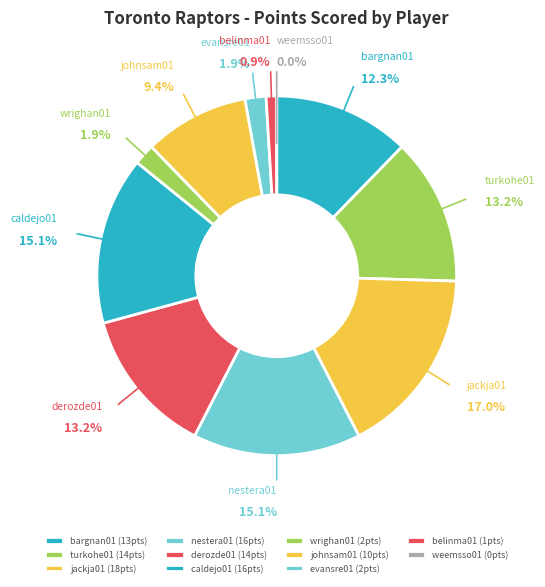

The derozde01 slice represents 13% of the pie. True or false?

True